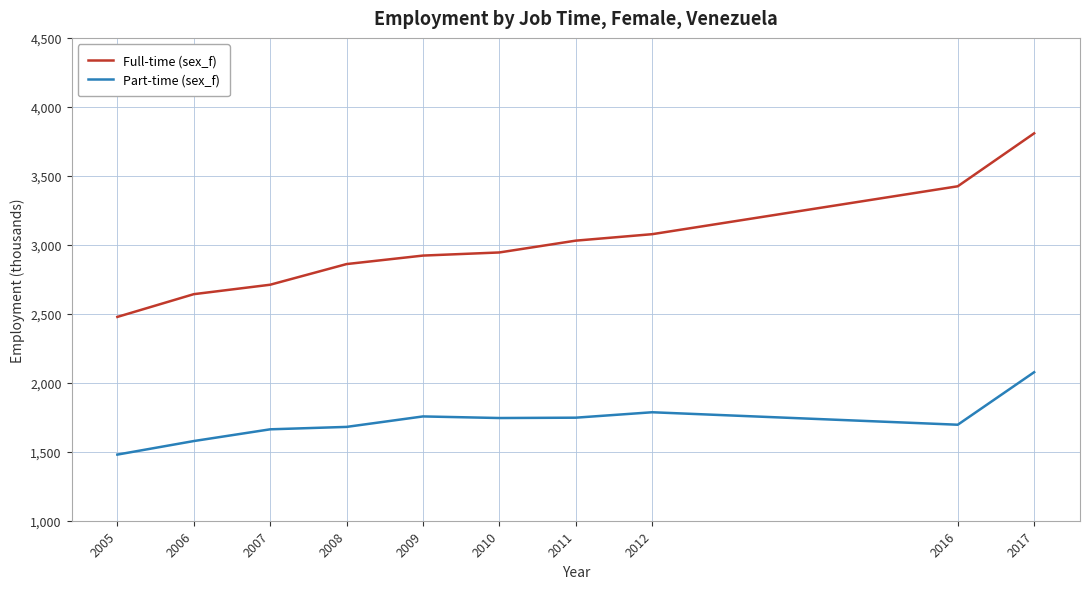

At how many categories does at least one series exceed 1806?

10